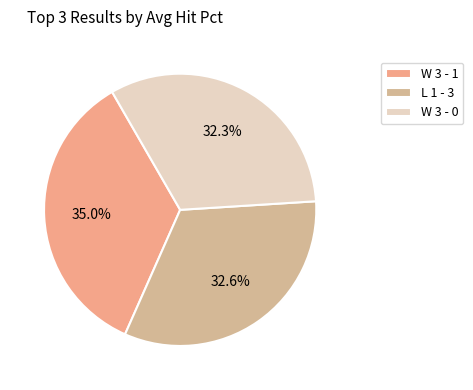

What is the largest slice in the pie chart?

W 3 - 1